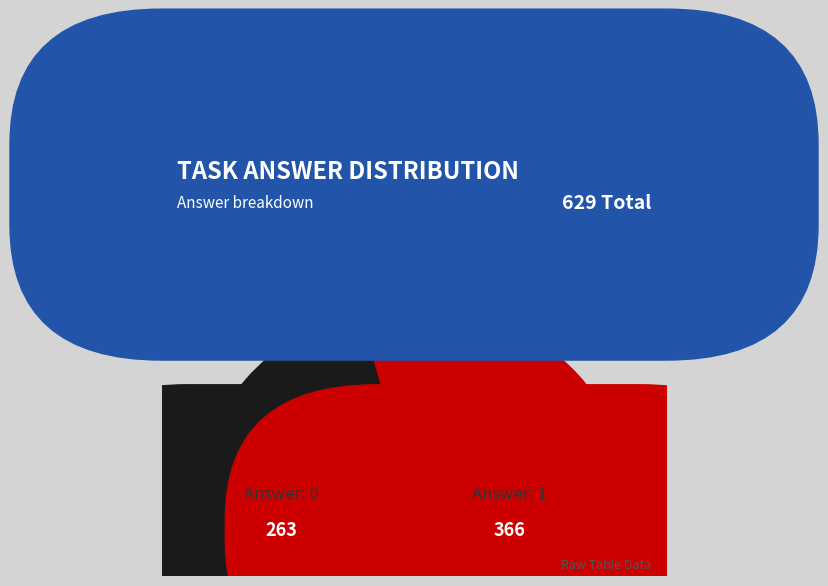

Does 0 account for over 50% of the chart?

No